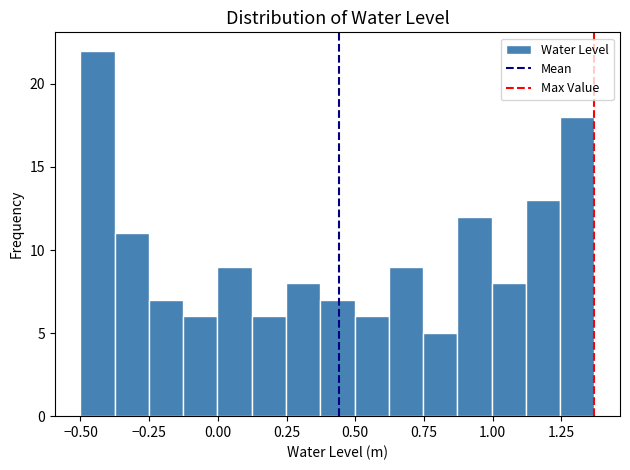

Around what value on the x-axis is the tallest bar? Give the approximate position of its centre, as read against the axis.

-0.45